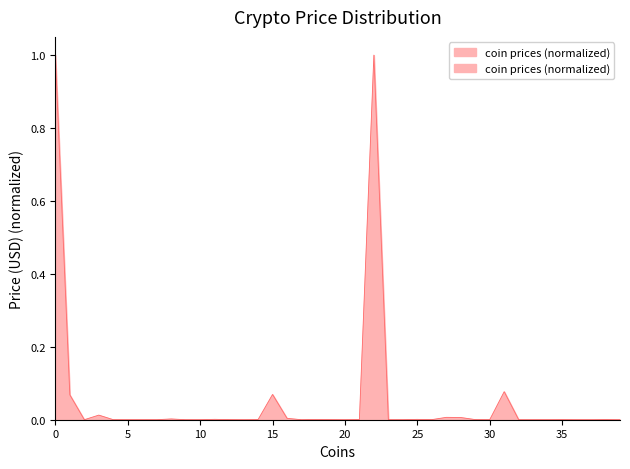

How many interior local valleys (lower than both neighbors) does the data have?

11